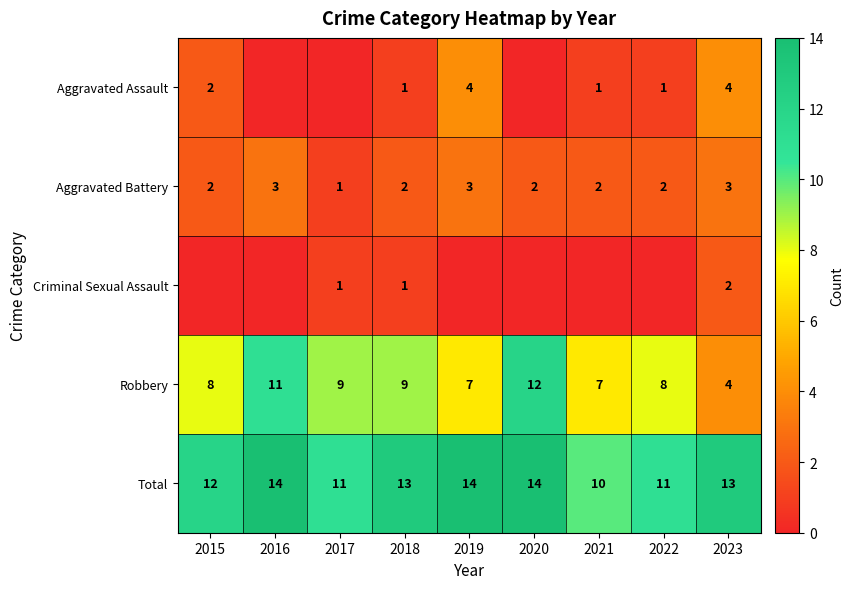

What is the sum of the Aggravated Battery values at 2019 and 2021?

5